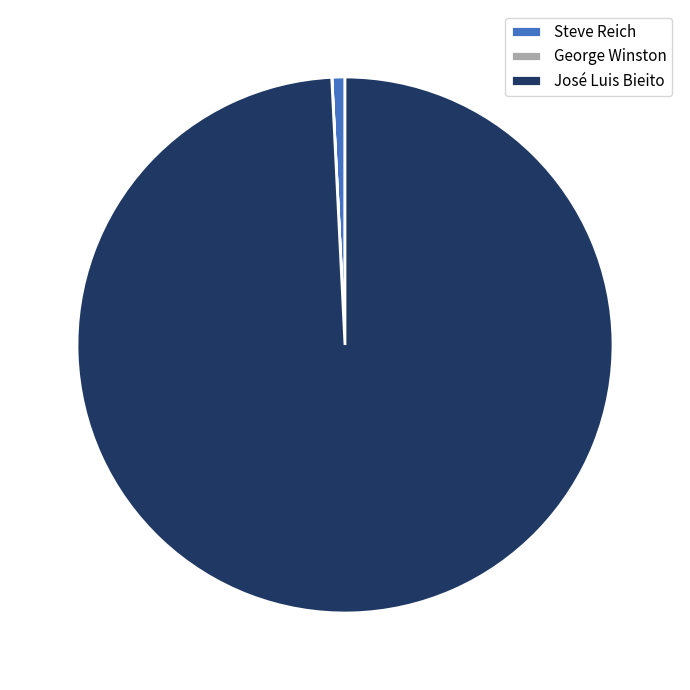

Is there a majority slice in this chart?

Yes